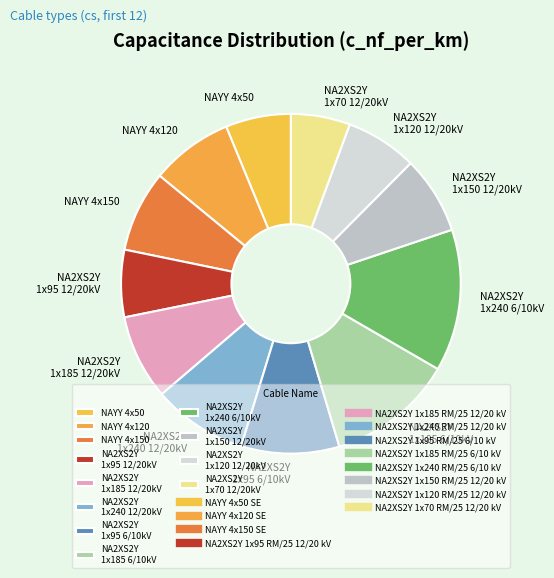

Does NAYY 4x120 represent more than half of the total?

No